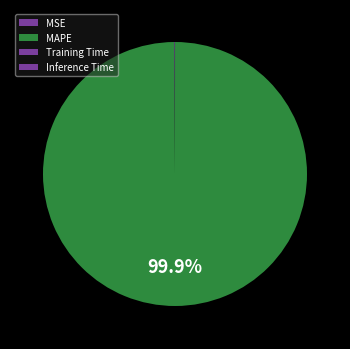

To the nearest percent, what is the average slice percentage?

25%